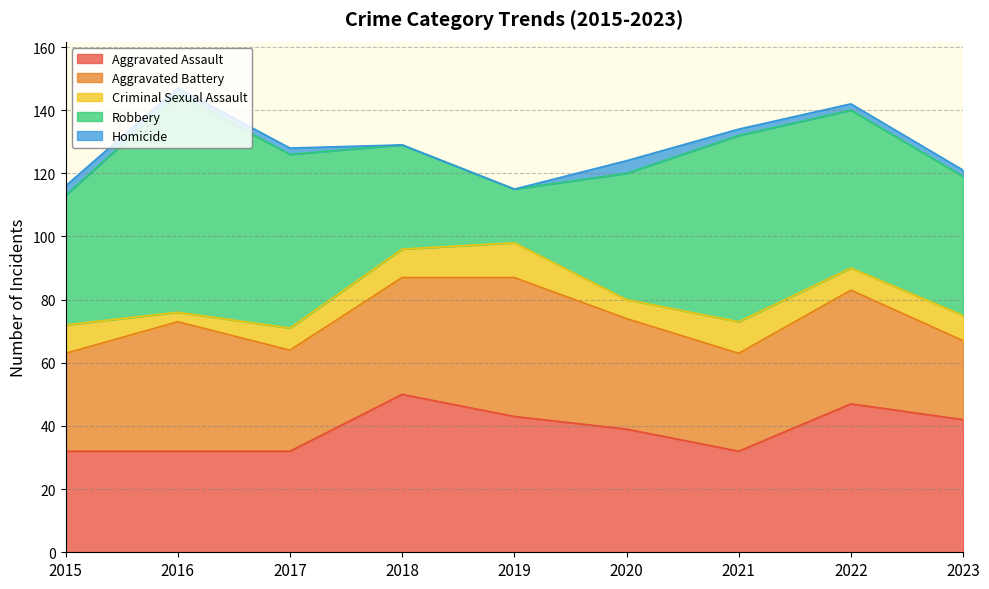

True or false: Homicide and Robbery cross at least once.

False